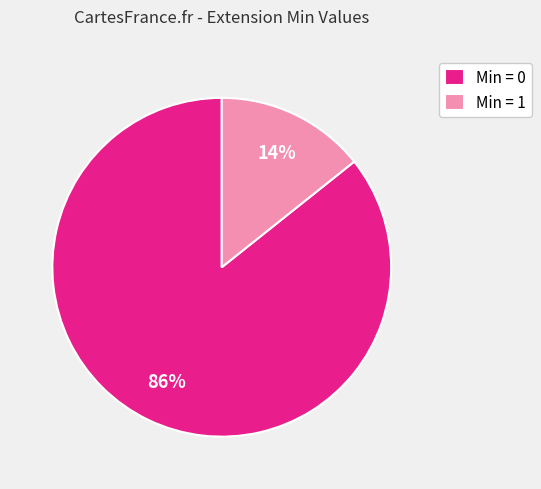

Which has a higher value, Min = 1 or Min = 0?

Min = 0